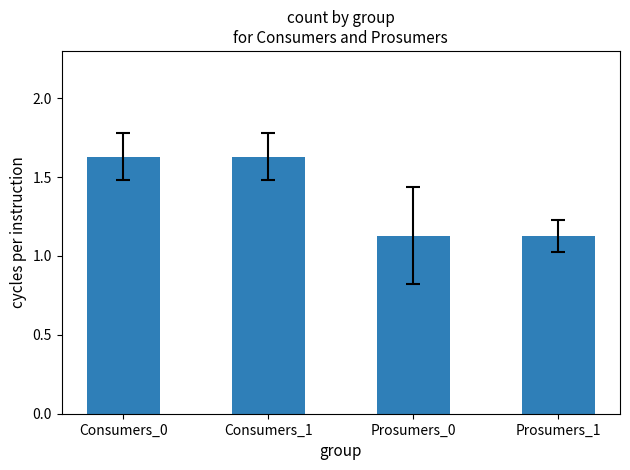

Which has a higher value, Consumers_0 or Prosumers_0?

Consumers_0